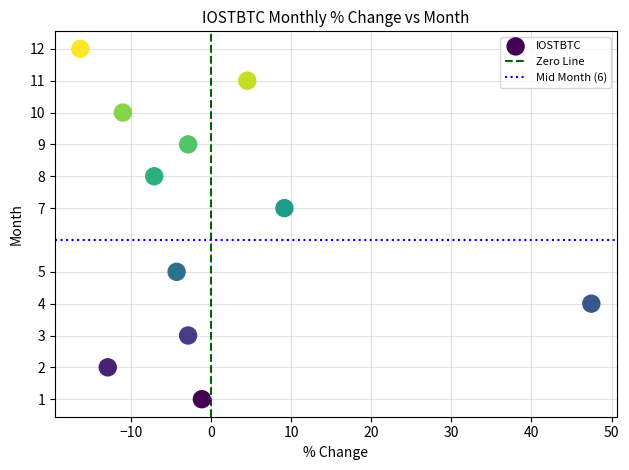

What is the average Y value?

7